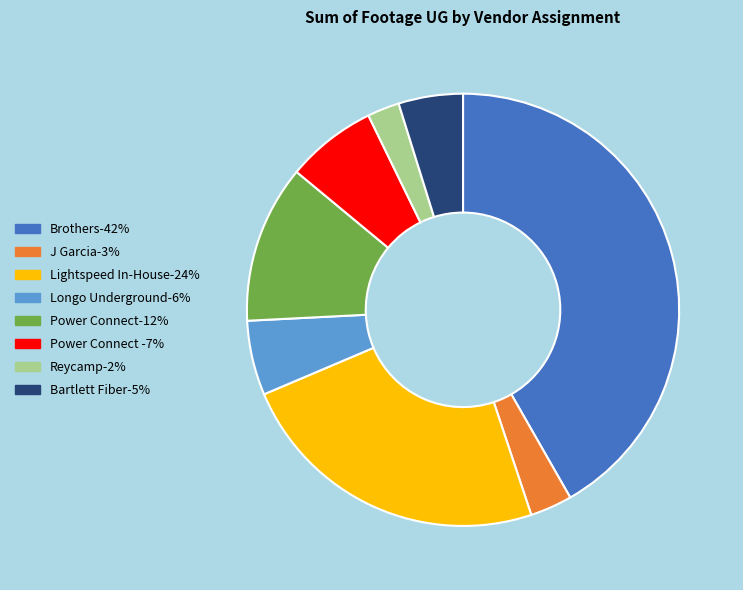

Is the sum of Bartlett Fiber-5% and Brothers-42% greater than half?

No